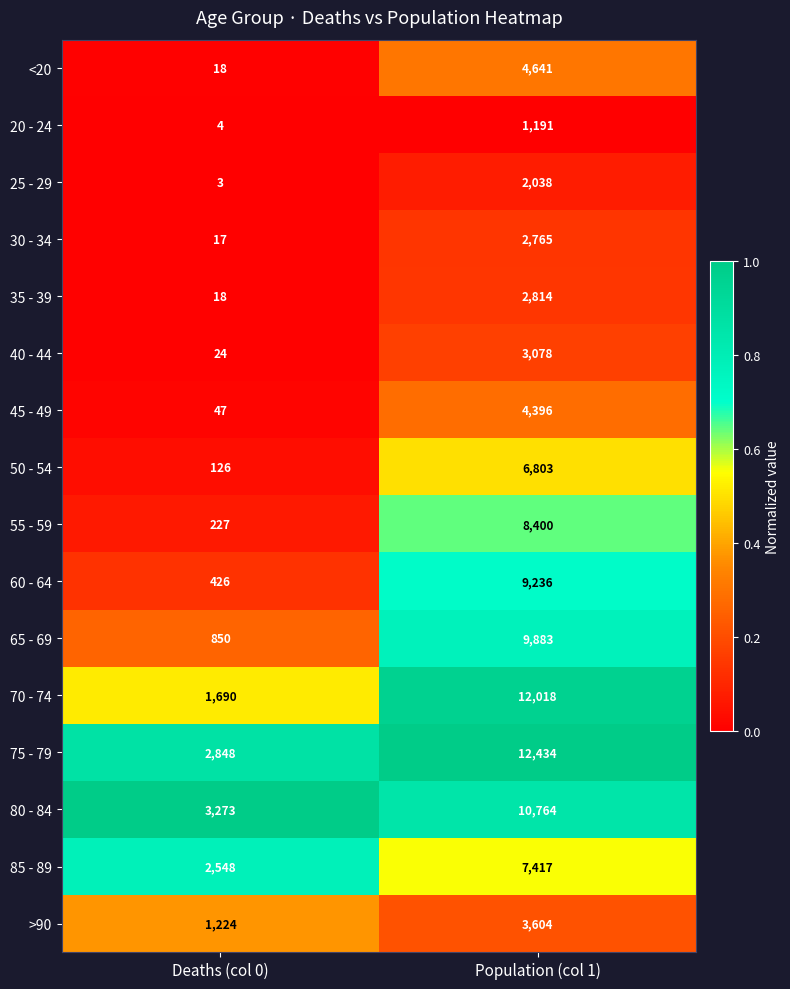

What is the difference between the maximum and minimum values in the >90 series?

2380